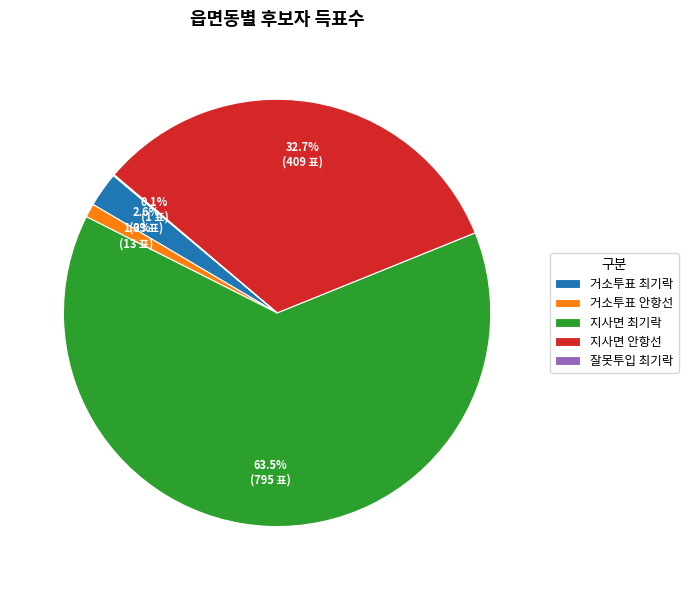

Which slice is the largest?

지사면 최기락